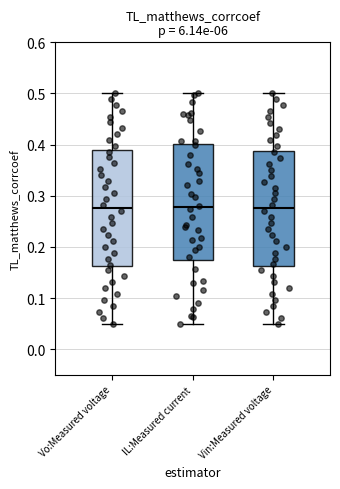

Reading left to right, read every box against the y-axis: the position of its median line, the range the box covers, and the ends of its whiskers. The values are not printed on the chart, so give them approximately, as read against the axis.

Vo:Measured voltage: median 0.28, box 0.16 to 0.39, whiskers 0.05 to 0.50
IL:Measured current: median 0.28, box 0.17 to 0.40, whiskers 0.05 to 0.50
Vin:Measured voltage: median 0.28, box 0.16 to 0.39, whiskers 0.05 to 0.50